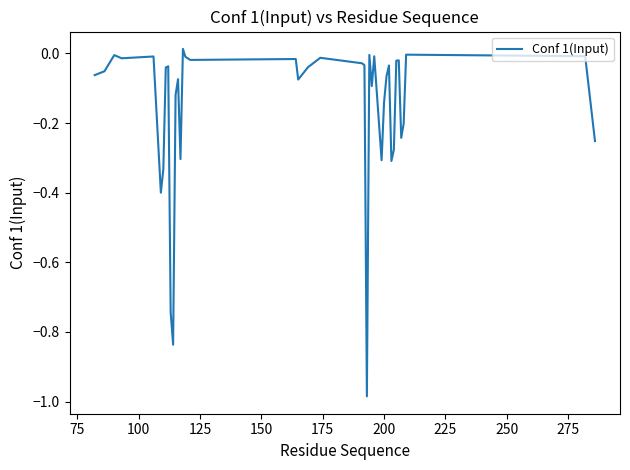

What is the difference between the maximum and minimum values?

1.0